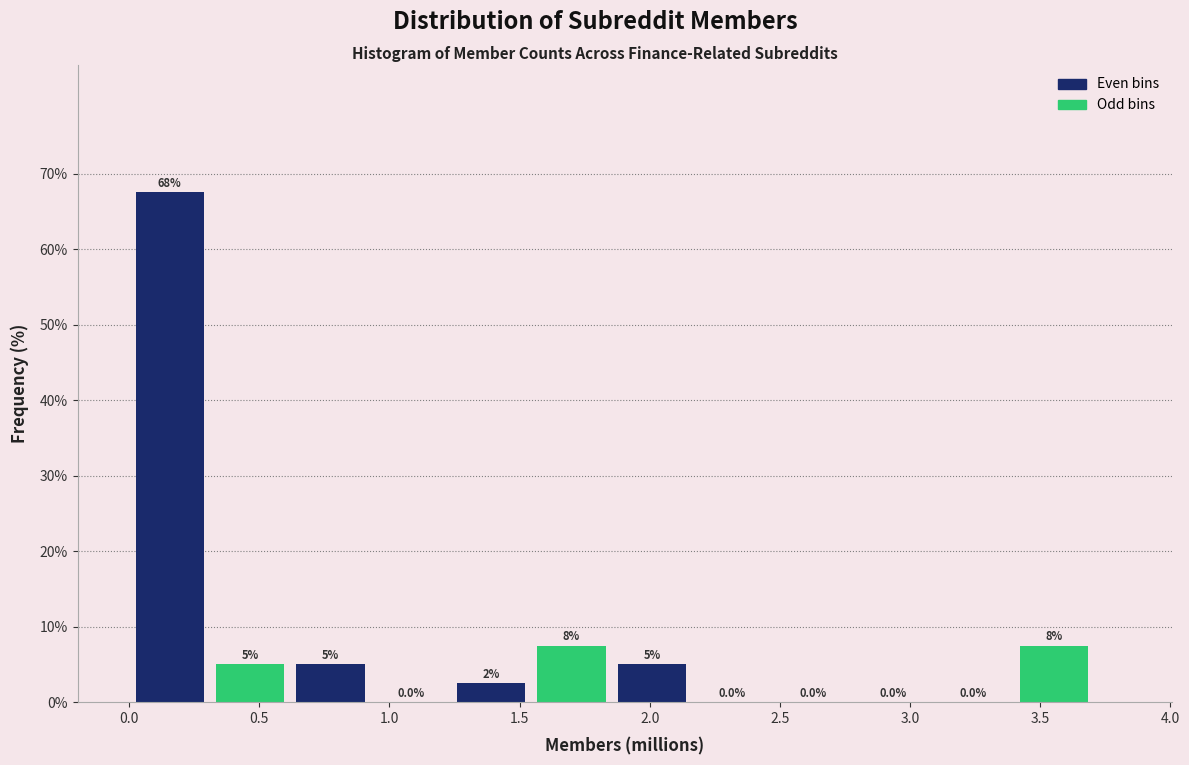

Over which range of the x-axis is the bar tallest?

0.00 to 0.30